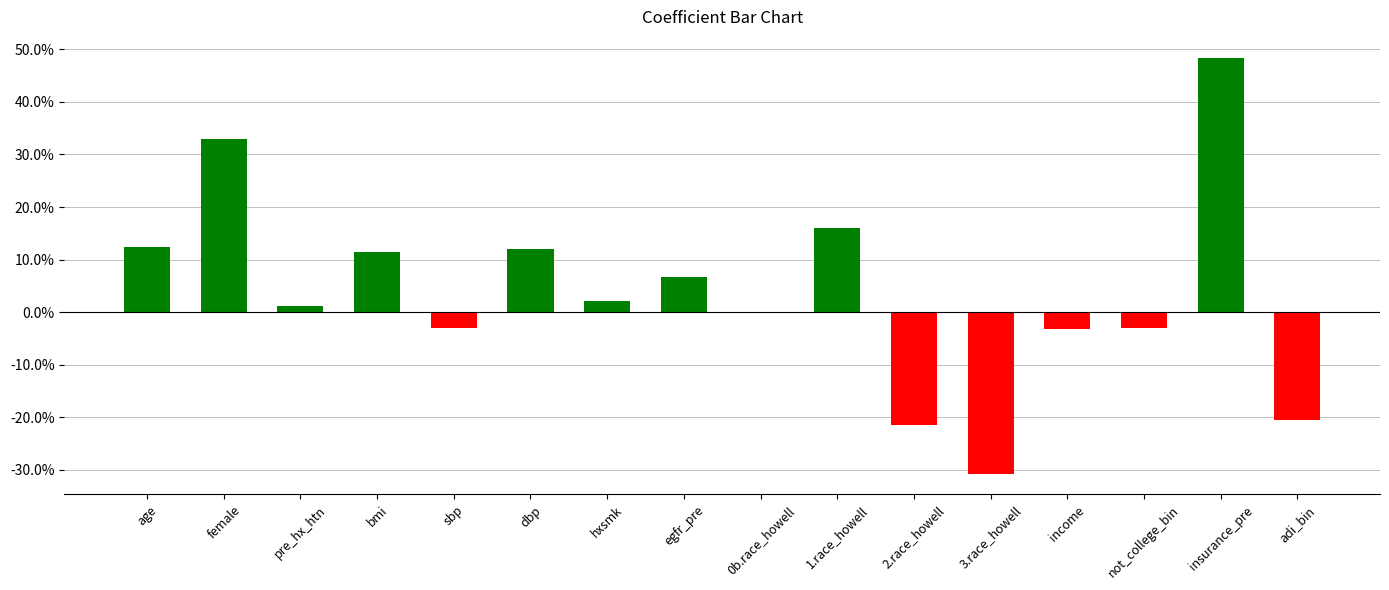

Are the bars horizontal?

No